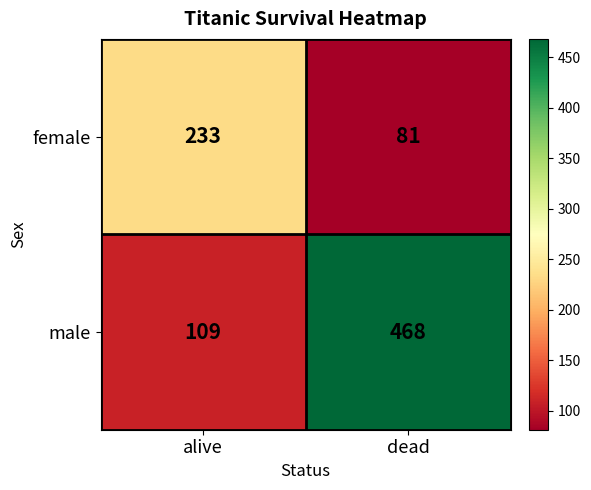

Reading right to left, extract all data points from this chart.

female: dead=81	alive=233
male: dead=468	alive=109